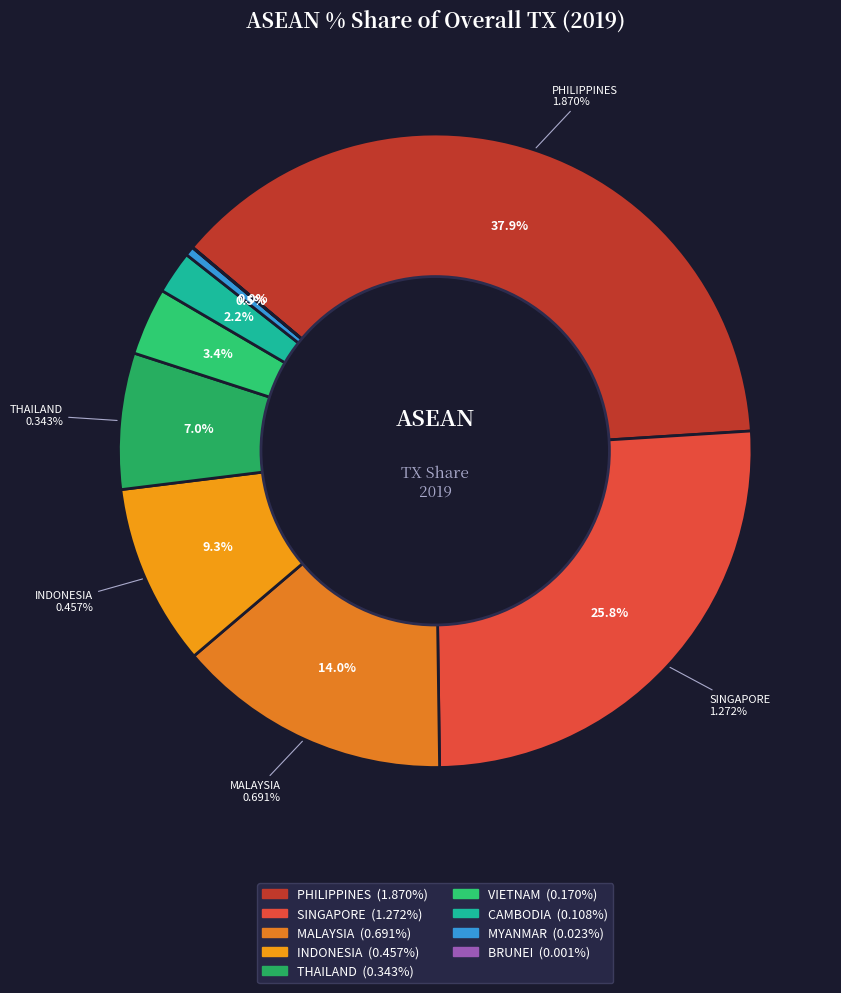

How much of the chart is everything except BRUNEI?

100.0%